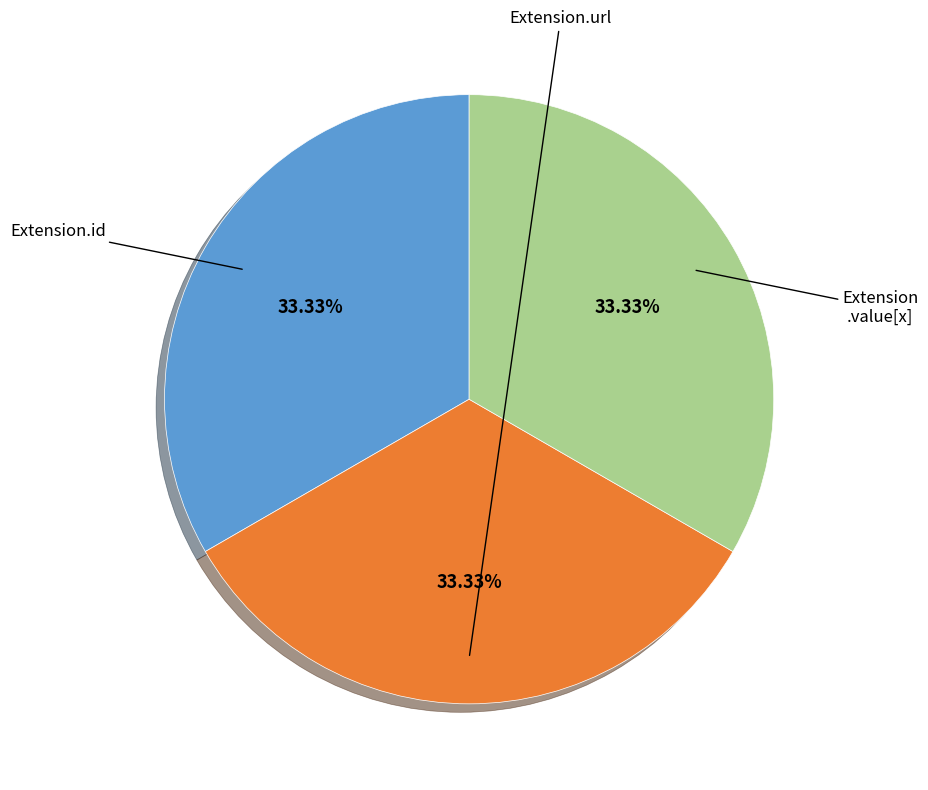

Is there any slice that represents more than half of the pie?

No